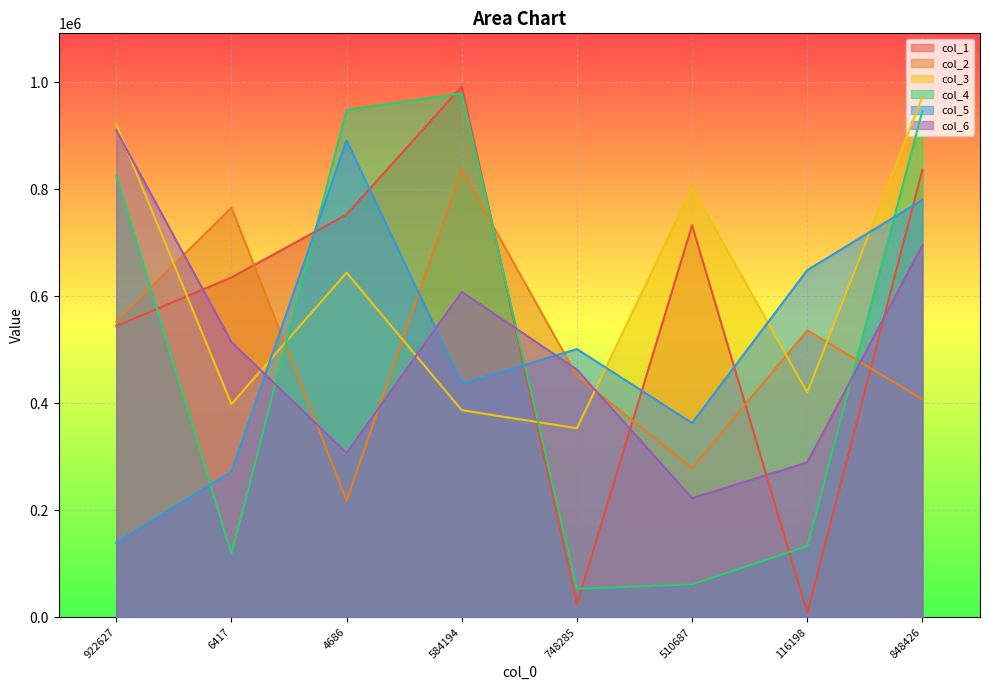

Reading left to right, extract all data points from this chart.

col_1: 922627=544042	6417=635052	4686=752448	584194=992016	748285=23970	510687=732368	116198=8470	848426=836358
col_2: 922627=552433	6417=765646	4686=218174	584194=835971	748285=450847	510687=278495	116198=536130	848426=407331
col_3: 922627=921863	6417=398204	4686=643954	584194=386943	748285=353132	510687=803041	116198=419887	848426=972623
col_4: 922627=825101	6417=118878	4686=948063	584194=978936	748285=53166	510687=61598	116198=132726	848426=946407
col_5: 922627=139104	6417=271858	4686=890958	584194=436216	748285=501159	510687=362870	116198=648645	848426=779993
col_6: 922627=910077	6417=514436	4686=306785	584194=607996	748285=462735	510687=222561	116198=289321	848426=695433